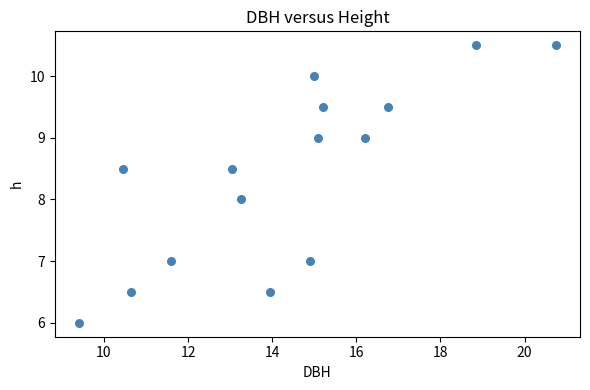

List the coordinates of all points as (Y, X) pairs, reading left to right.

(6.0, 9.4)  (8.5, 10.4)  (6.5, 10.7)  (7.0, 11.6)  (8.5, 13.1)  (8.0, 13.2)  (6.5, 13.9)  (7.0, 14.9)  (10.0, 15.0)  (9.0, 15.1)  (9.5, 15.2)  (9.0, 16.2)  (9.5, 16.8)  (10.5, 18.9)  (10.5, 20.8)